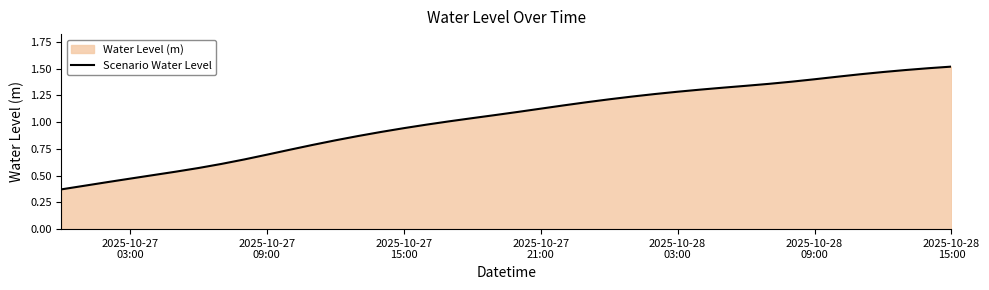

Reading left to right, list all the values displayed in this chart.

0.4	0.4	0.4	0.5	0.5	0.5	0.6	0.6	0.7	0.7	0.7	0.8	0.8	0.9	0.9	0.9	1.0	1.0	1.0	1.1	1.1	1.1	1.2	1.2	1.2	1.2	1.3	1.3	1.3	1.3	1.3	1.4	1.4	1.4	1.4	1.4	1.5	1.5	1.5	1.5